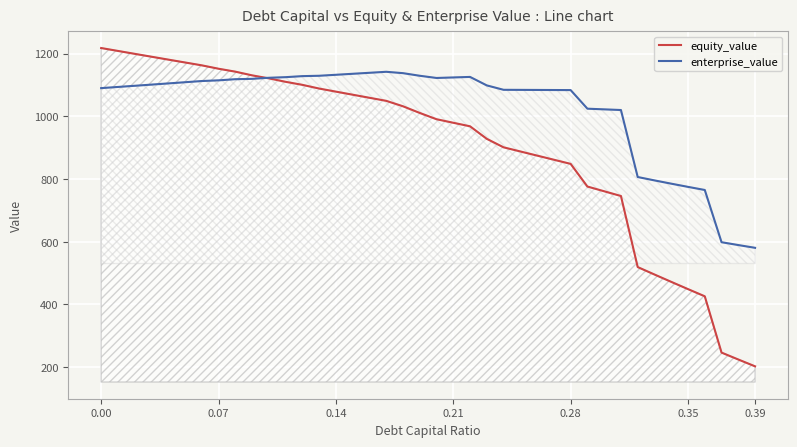

Rank the series by their maximum value, from lowest to highest.

enterprise_value, equity_value